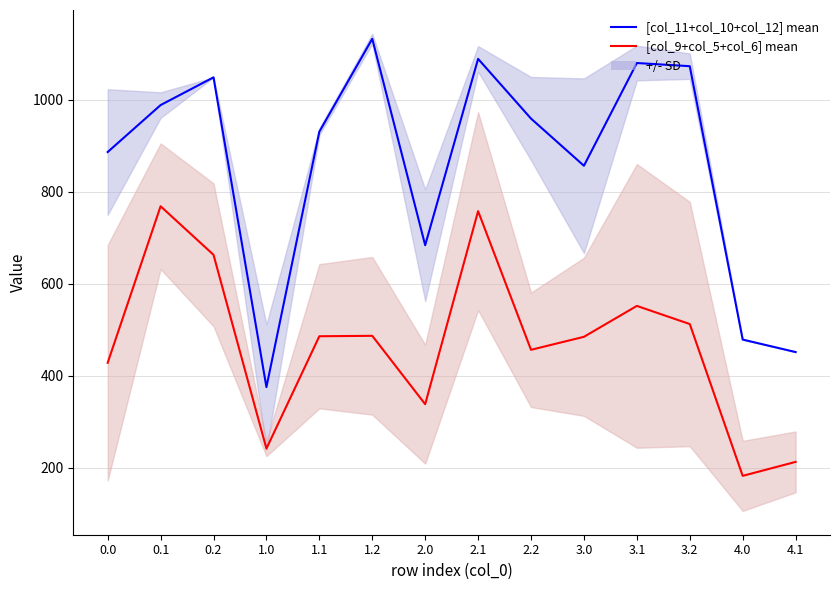

True or false: [col_11+col_10+col_12] mean and [col_9+col_5+col_6] mean intersect in this chart.

False